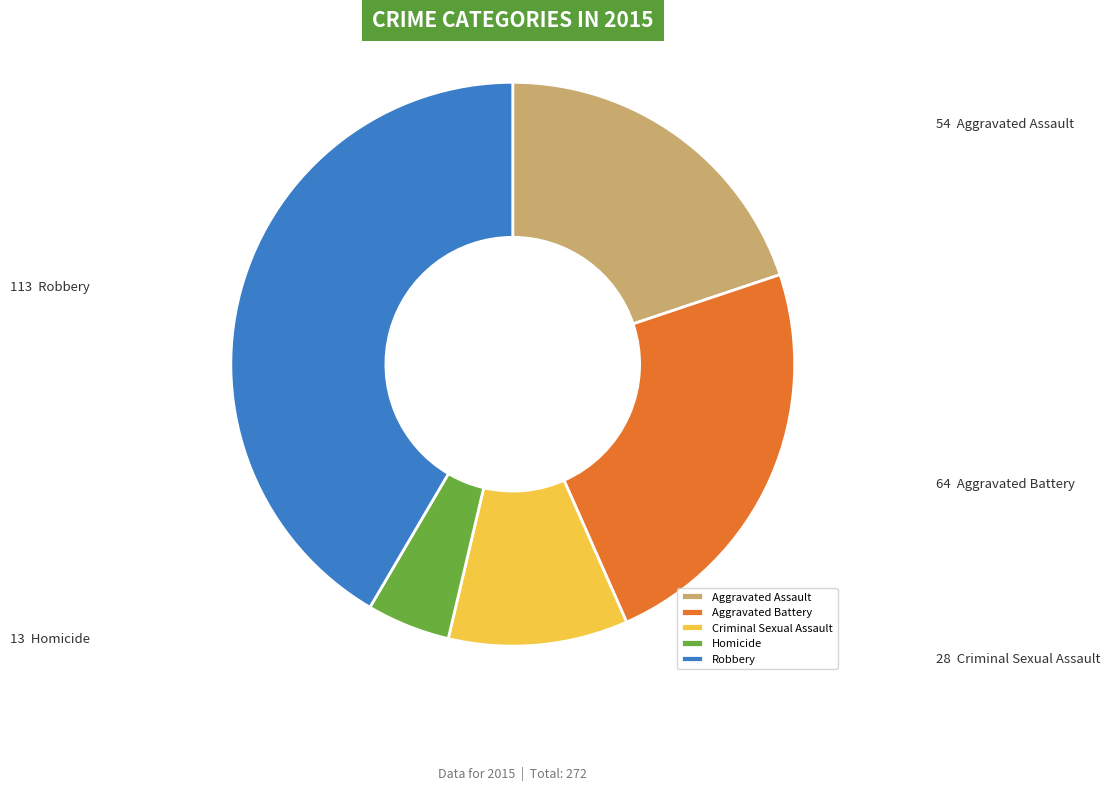

Is Aggravated Assault the majority of the pie?

No